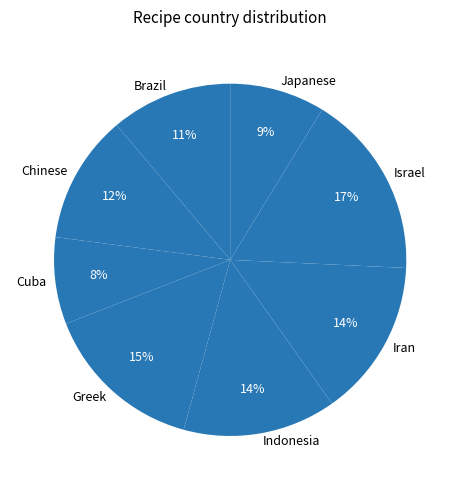

Is it true that Chinese is 4% of the pie?

False